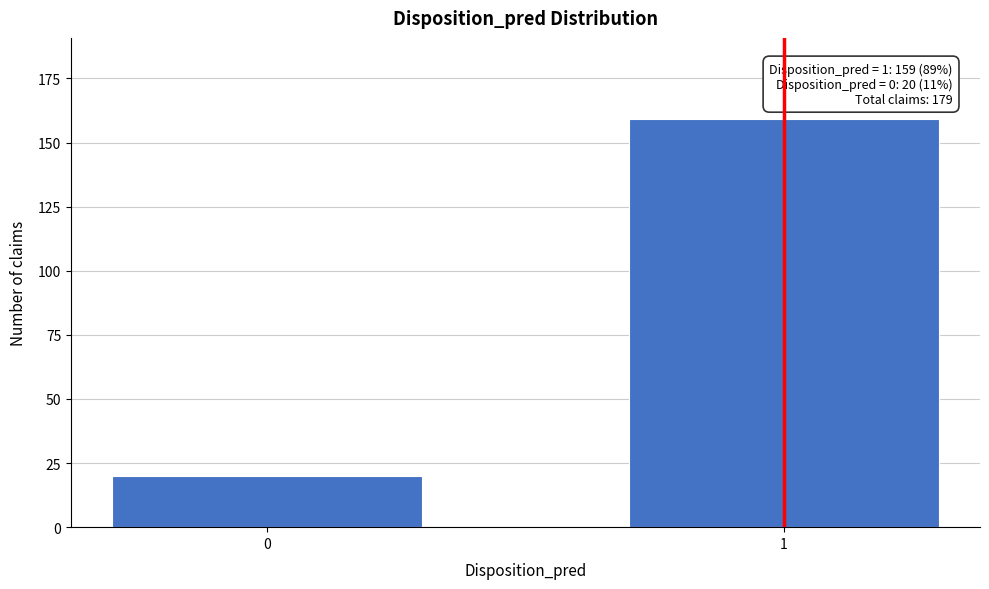

Reading left to right, extract all data points from this chart.

0=20	1=159